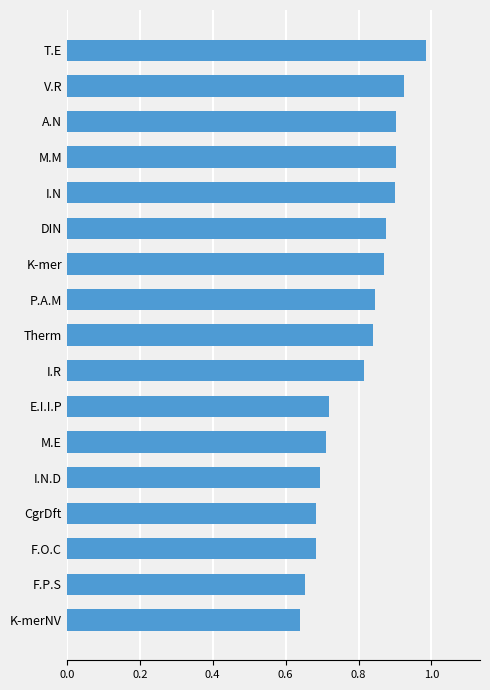

How many categories are shown in the chart?

17